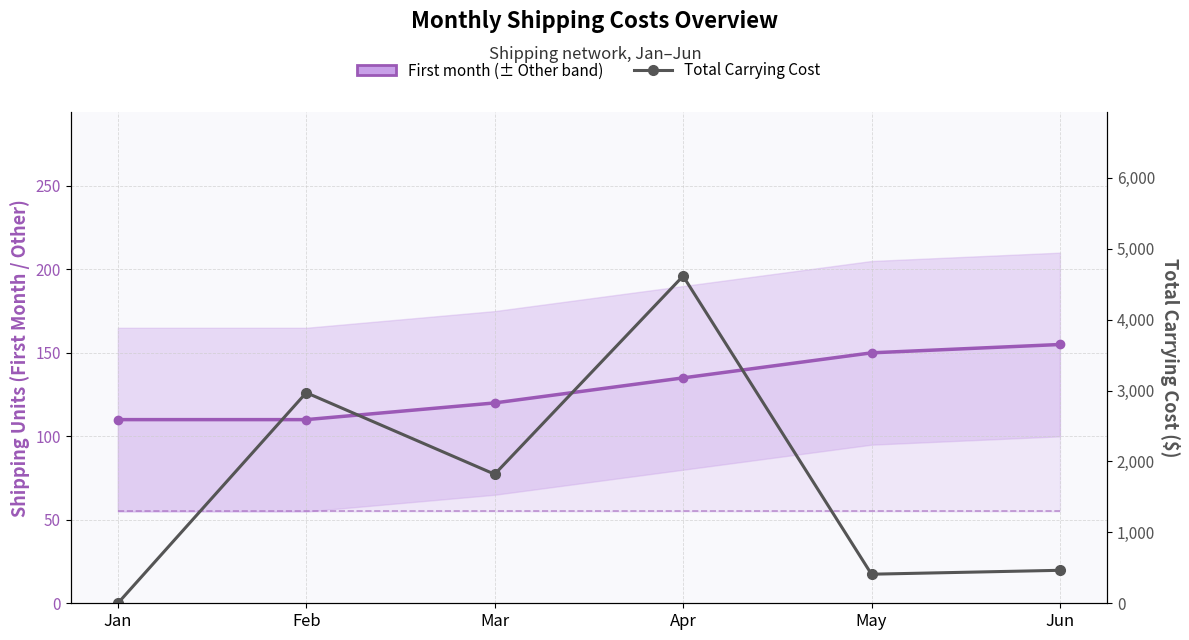

Reading right to left, what are all the values shown in this chart?

First month shipping: 155	150	135	120	110	110
Total Carrying Cost: 465	410	4615	1820	2970	0